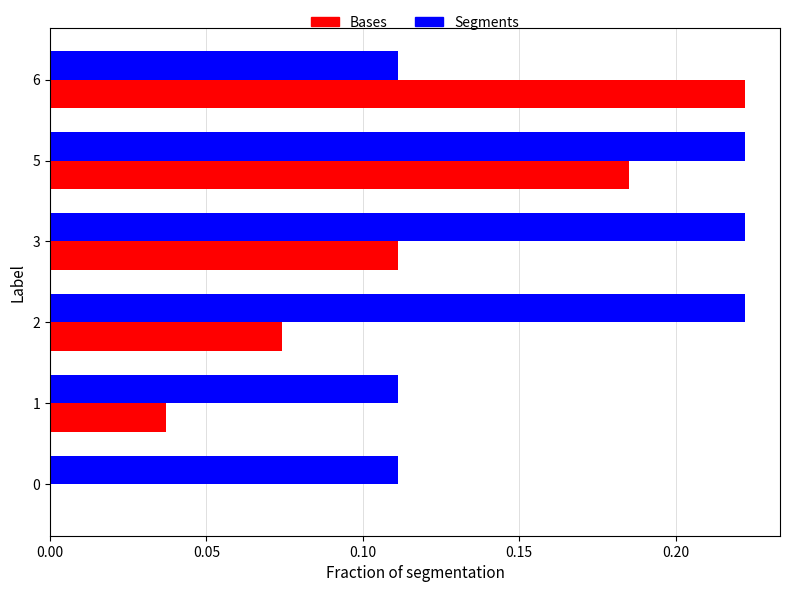

Between 0 and 5, which series saw the biggest shift?

Bases